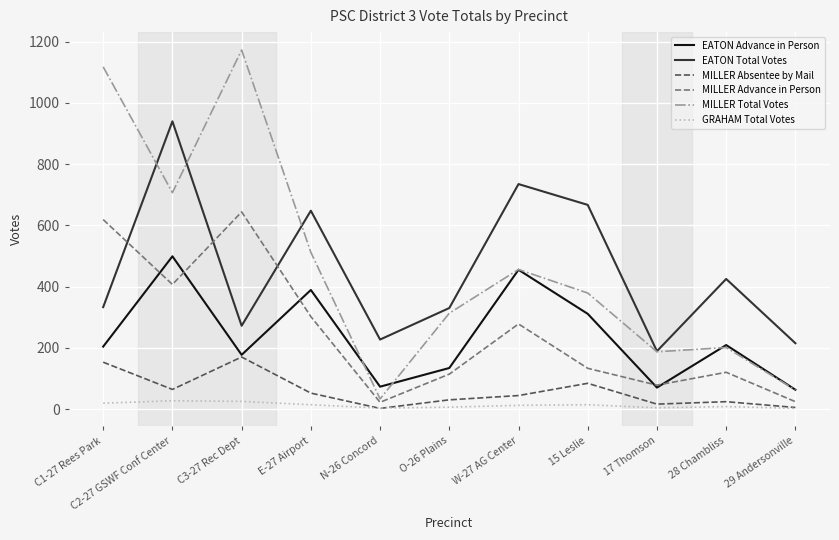

What is the difference between the second highest and minimum values in the EATON Total Votes series?

546